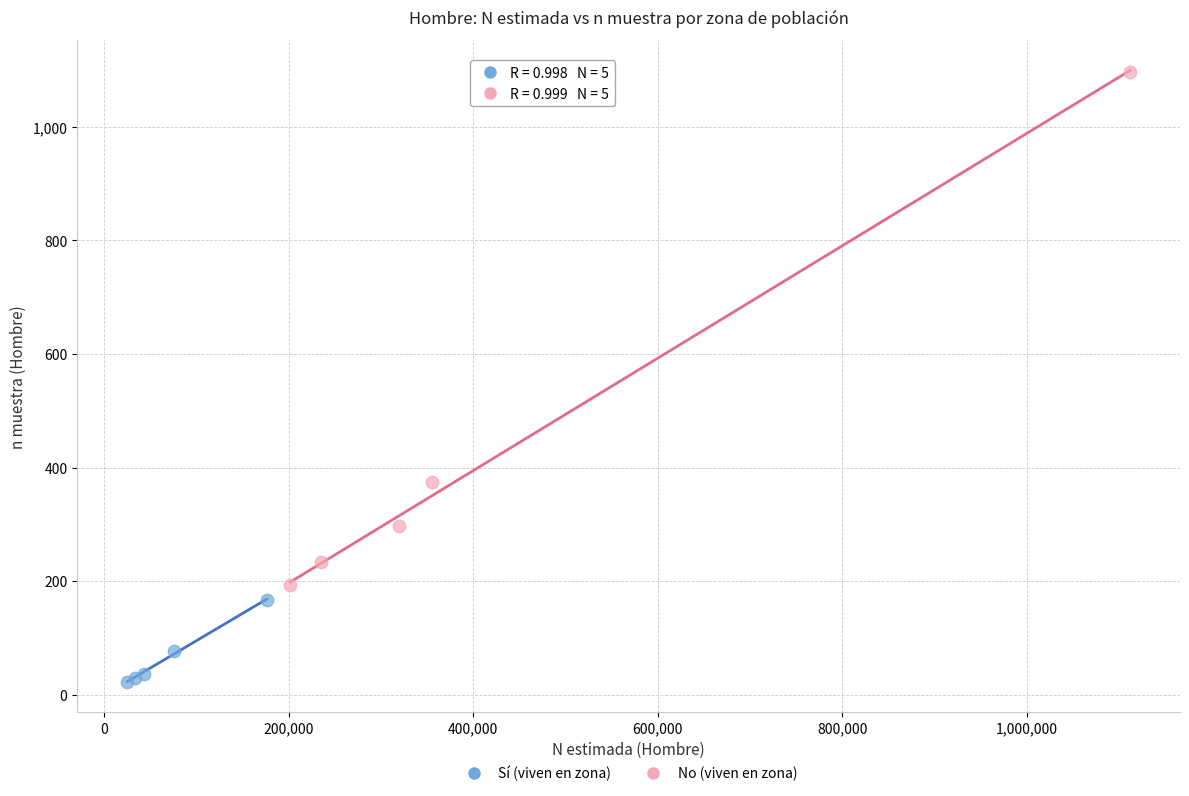

Which series has the largest Y range (max minus min)?

No (viven en zona)